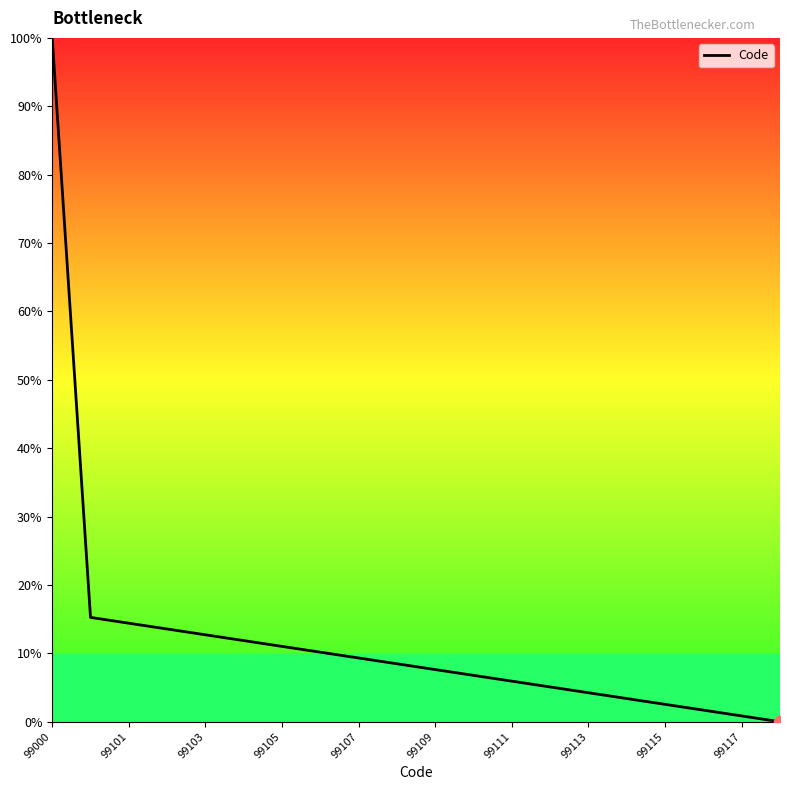

What is the greatest value displayed?

100.0